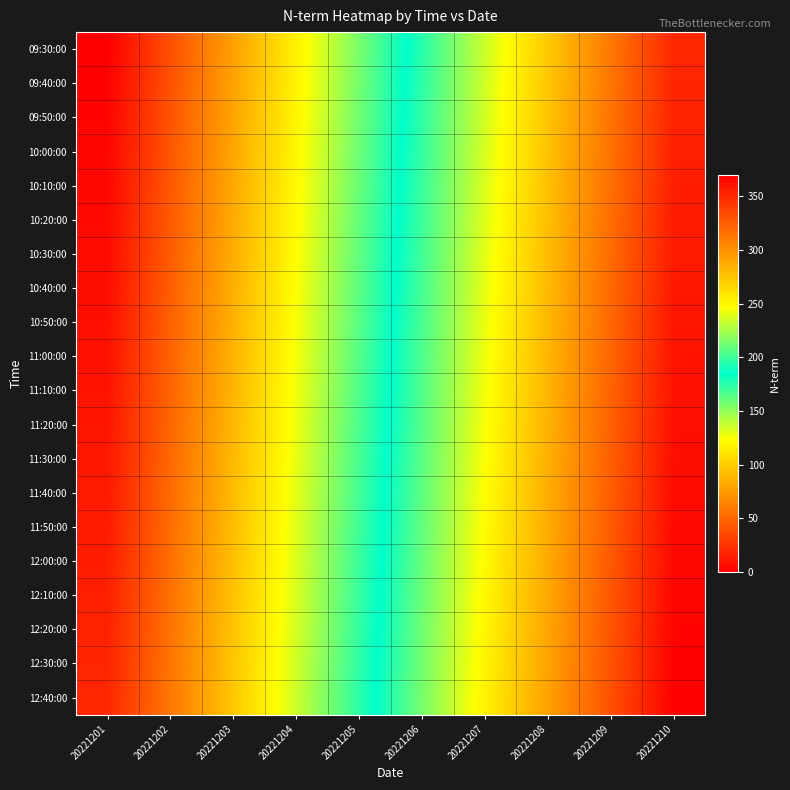

Which has a higher value, 20221205 or 20221201?

20221205